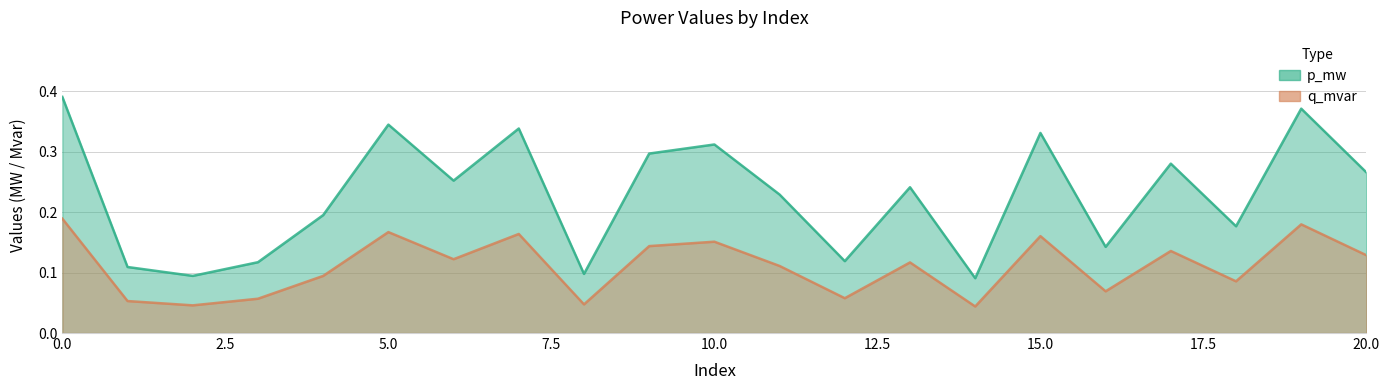

What is the sum of the p_mw values at 16 and 2?

0.2